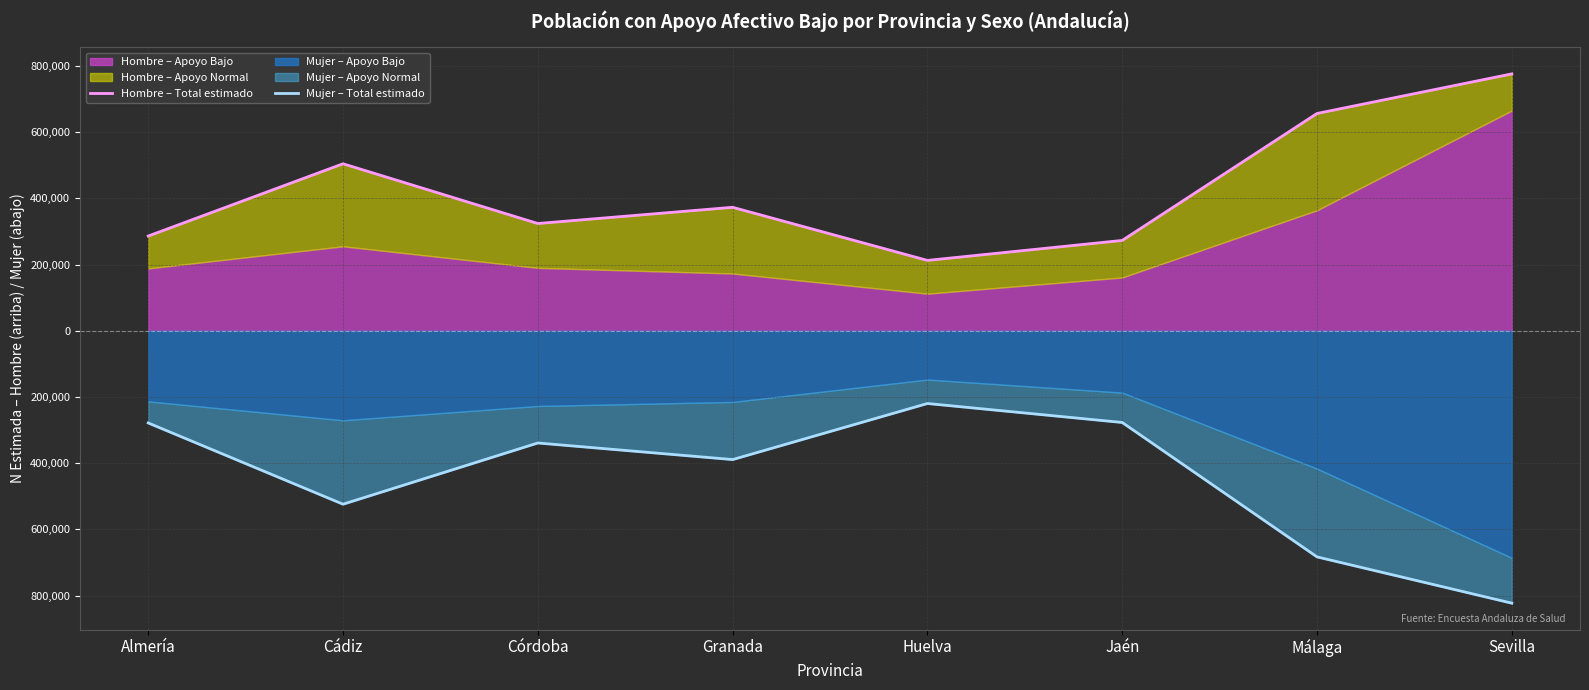

At which label is Mujer – Total estimado closest to -521141?

Cádiz